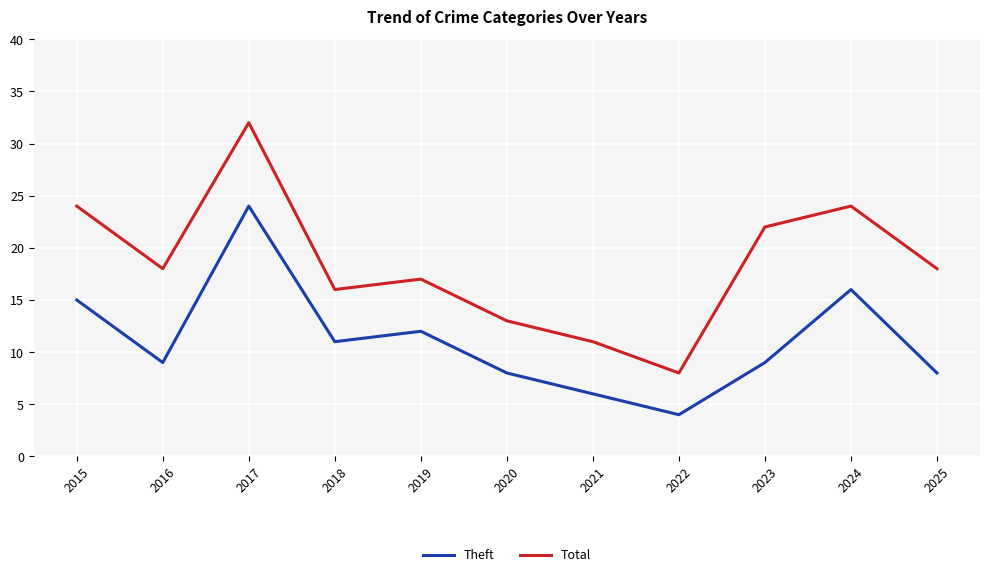

Reading right to left, list all the values displayed in this chart.

Theft: 2025=8	2024=16	2023=9	2022=4	2021=6	2020=8	2019=12	2018=11	2017=24	2016=9	2015=15
Total: 2025=18	2024=24	2023=22	2022=8	2021=11	2020=13	2019=17	2018=16	2017=32	2016=18	2015=24